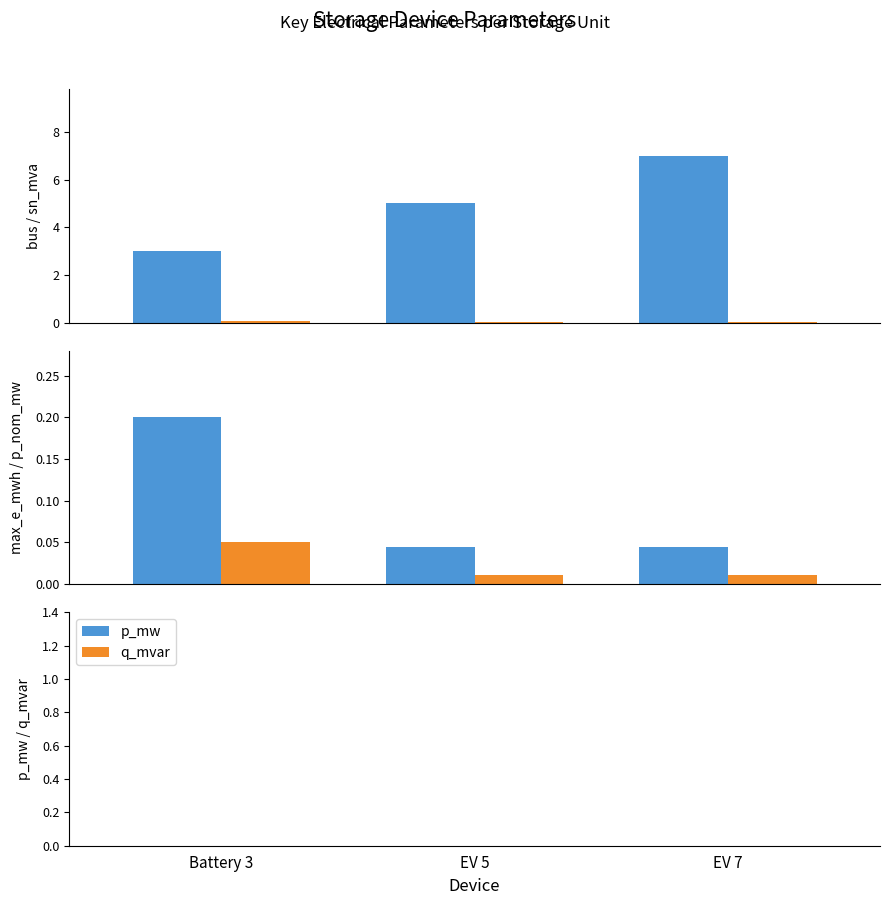

At which label is q_mvar closest to 0?

Battery 3